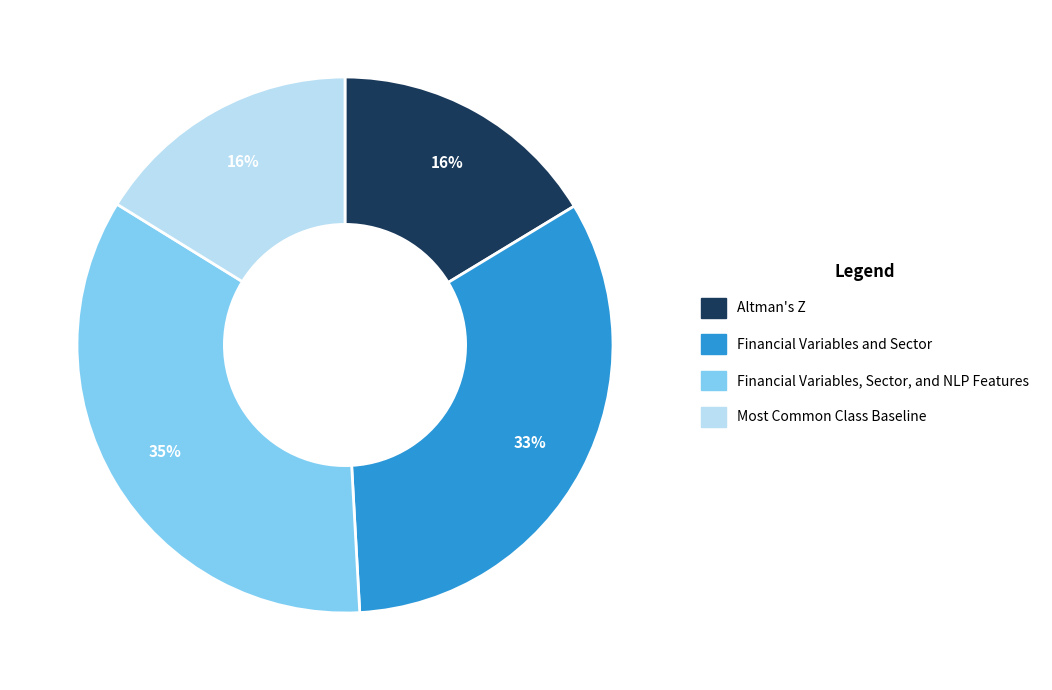

How many slices are in this pie chart?

4